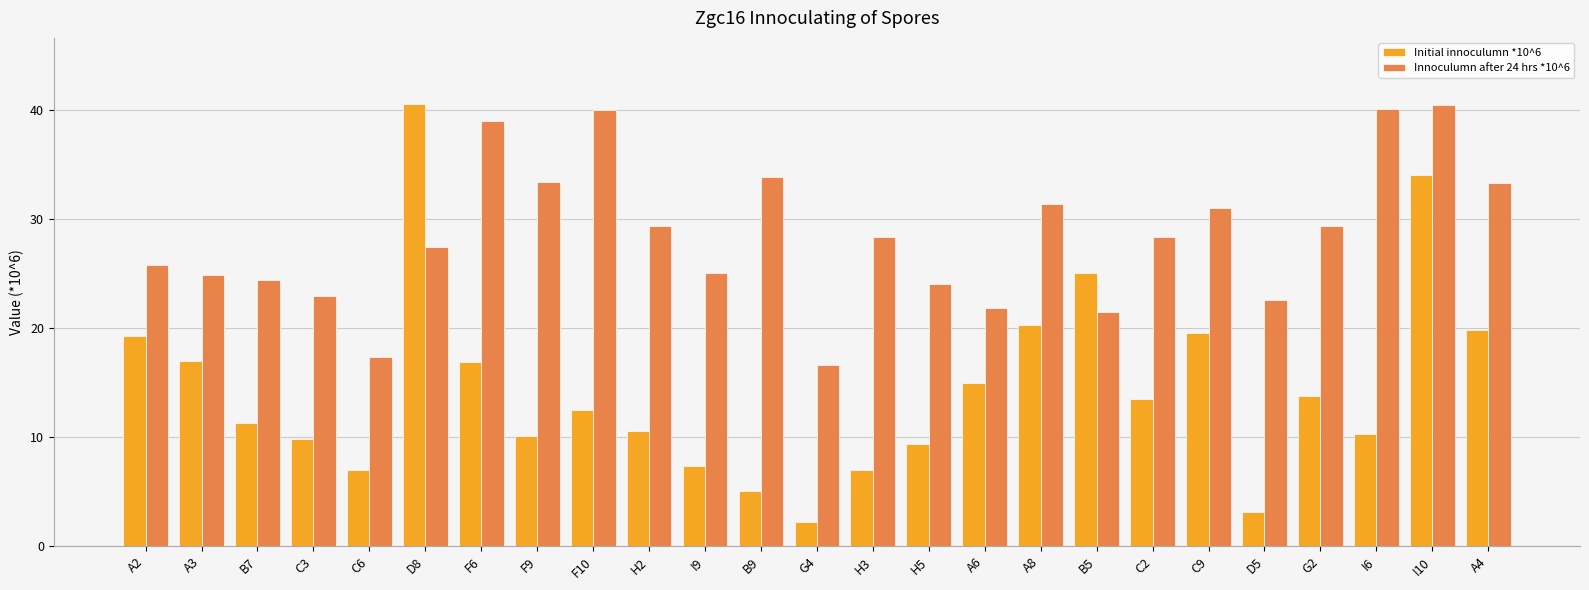

At which label is Initial innoculumn *10^6 closest to 21?

A8